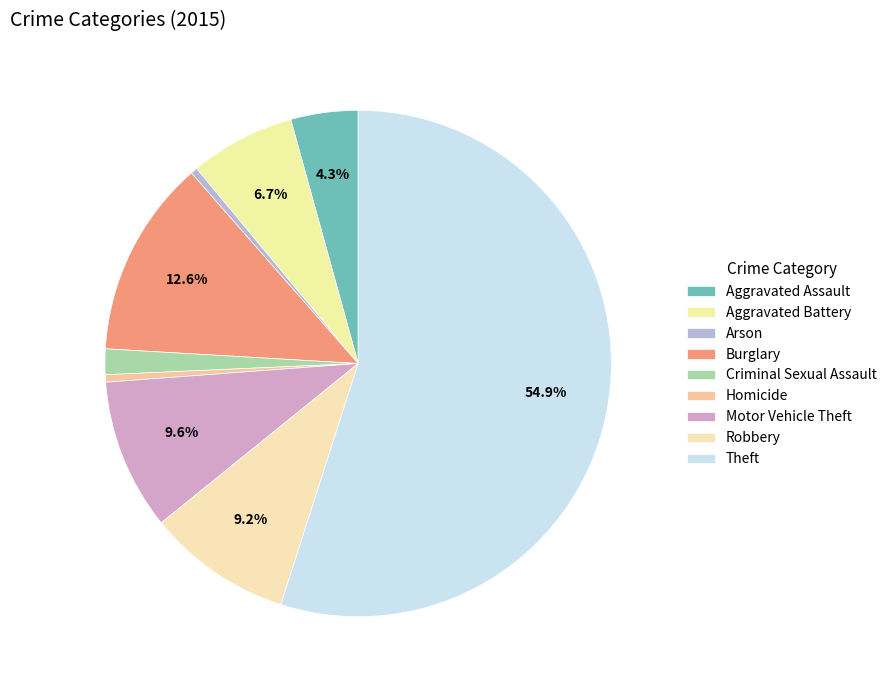

Which slice is the largest?

Theft